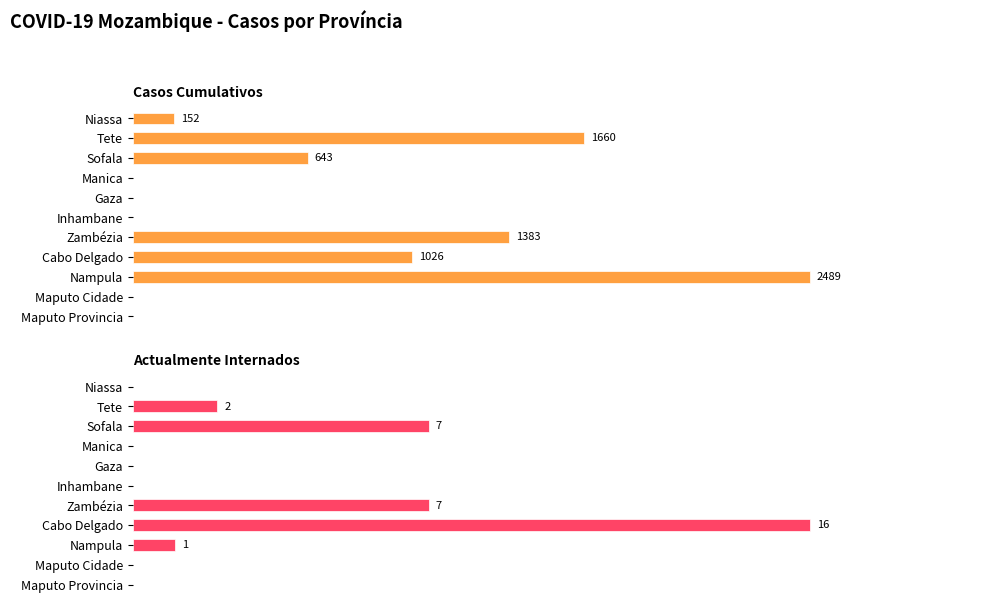

Reading left to right, extract all data points from this chart.

Casos Cumulativos: 152	1660	643	0	0	0	1383	1026	2489	0	0
Actualmente Internados: 0	2	7	0	0	0	7	16	1	0	0